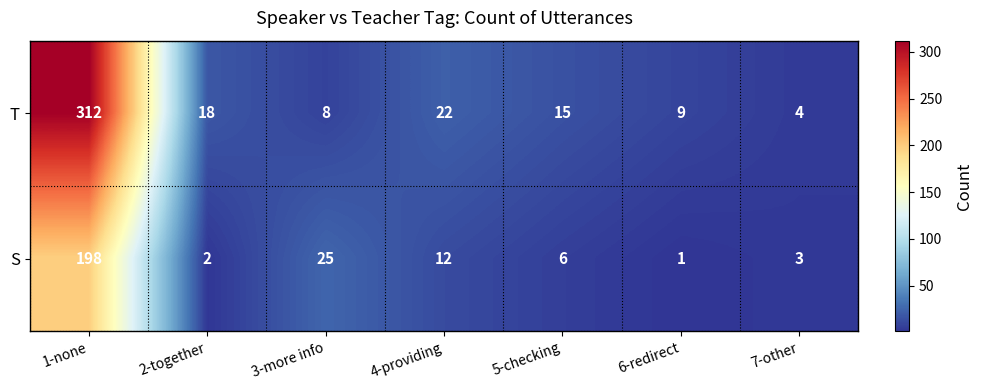

The T series shows 8 at 4-providing. True or false?

False